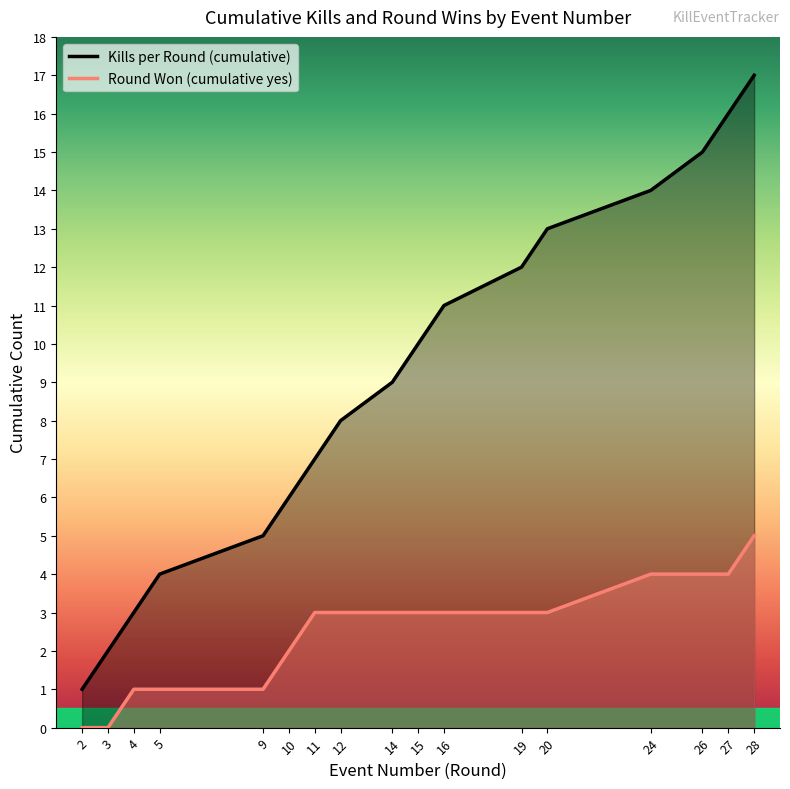

What are all the series names shown in the legend?

Kills per Round (cumulative), Round Won (cumulative yes)